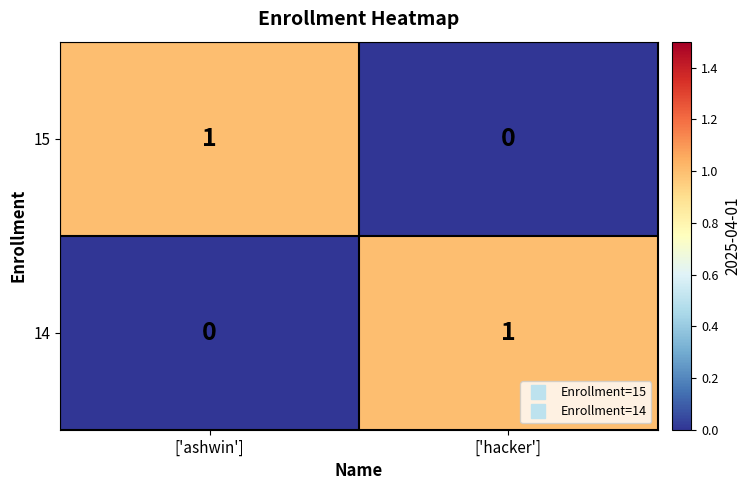

Reading right to left, list all the values displayed in this chart.

15: 0	1
14: 1	0